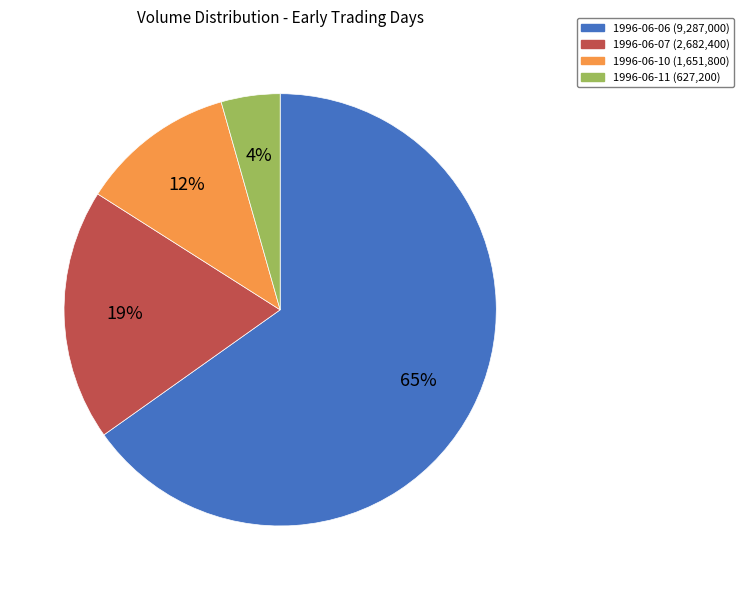

Is it true that 1996-06-07 is 27% of the pie?

False